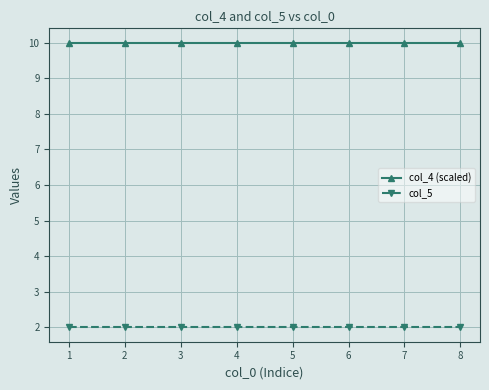

List the series in order of their peak value, lowest first.

col_5, col_4 (scaled)